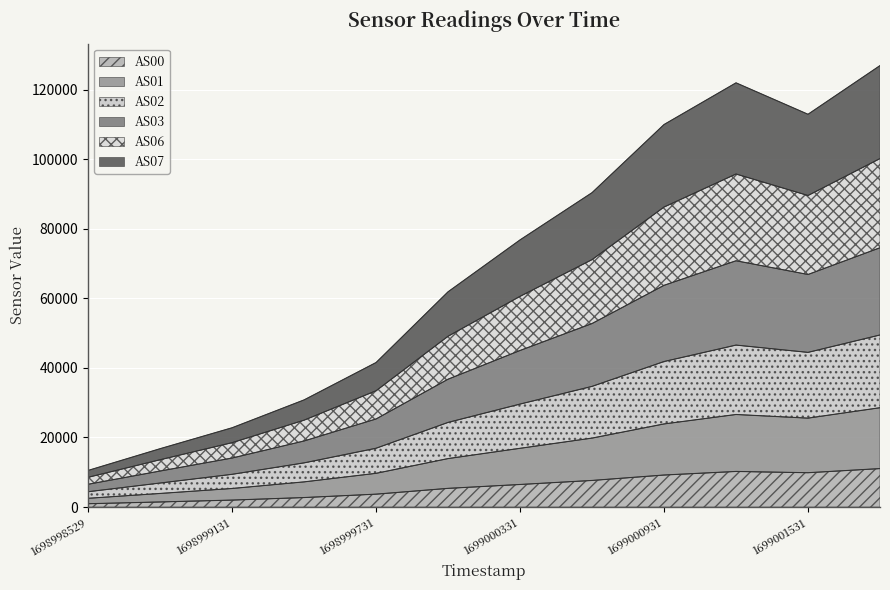

What are all the series names shown in the legend?

AS00, AS01, AS02, AS03, AS06, AS07